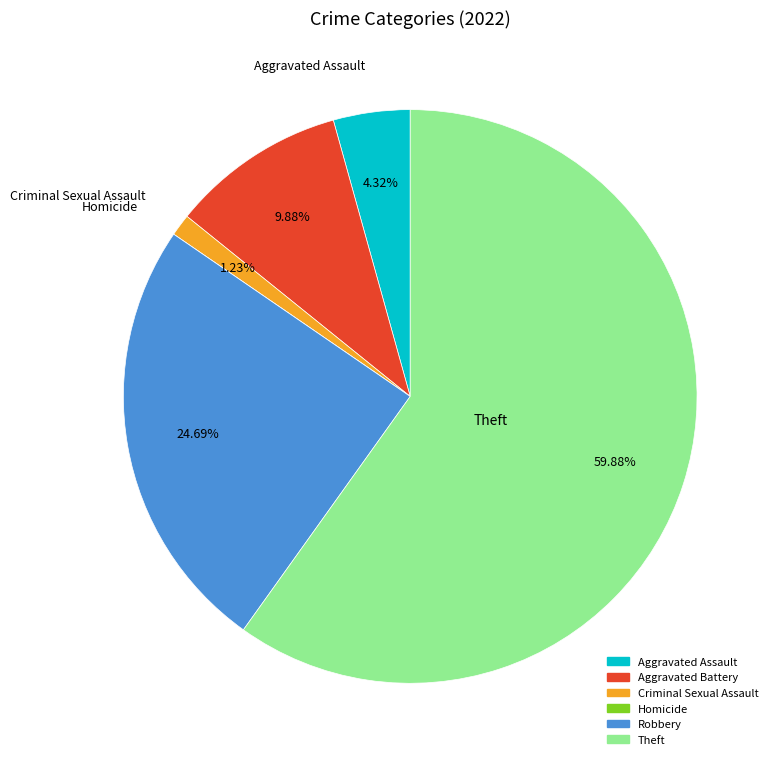

Which category has the biggest portion of the pie?

Theft